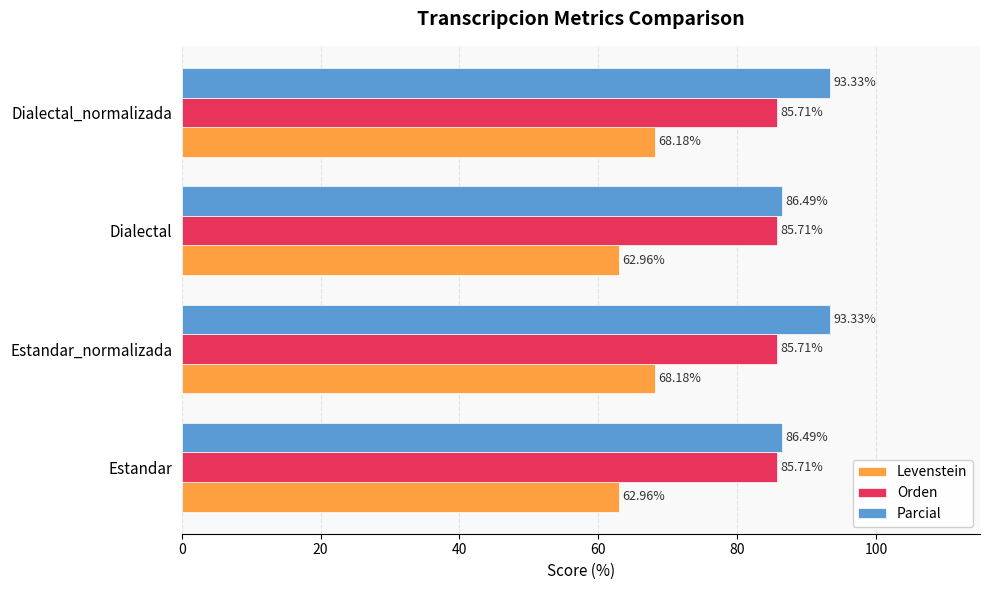

What is the difference between the Parcial values at Dialectal and Dialectal_normalizada?

6.8